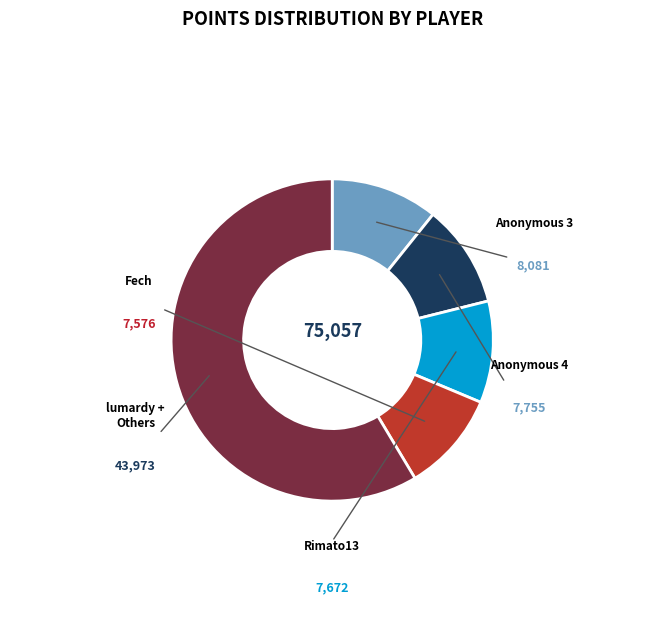

Is there a majority slice in this chart?

Yes